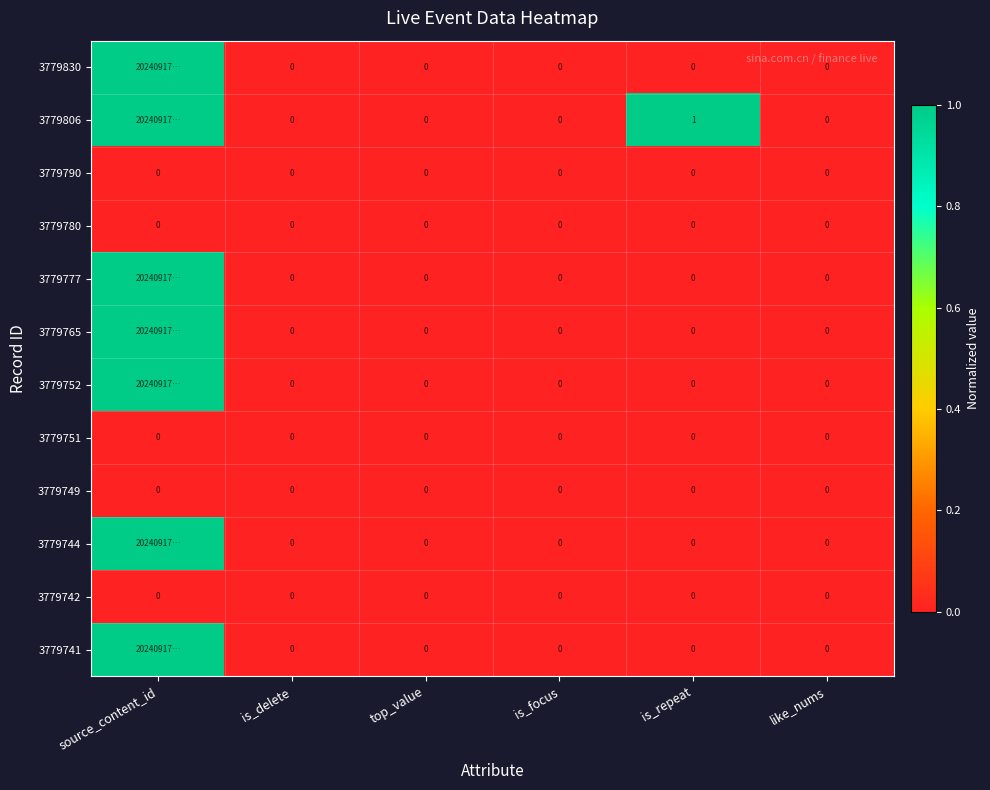

Between is_repeat and like_nums, which series saw the biggest shift?

3779806